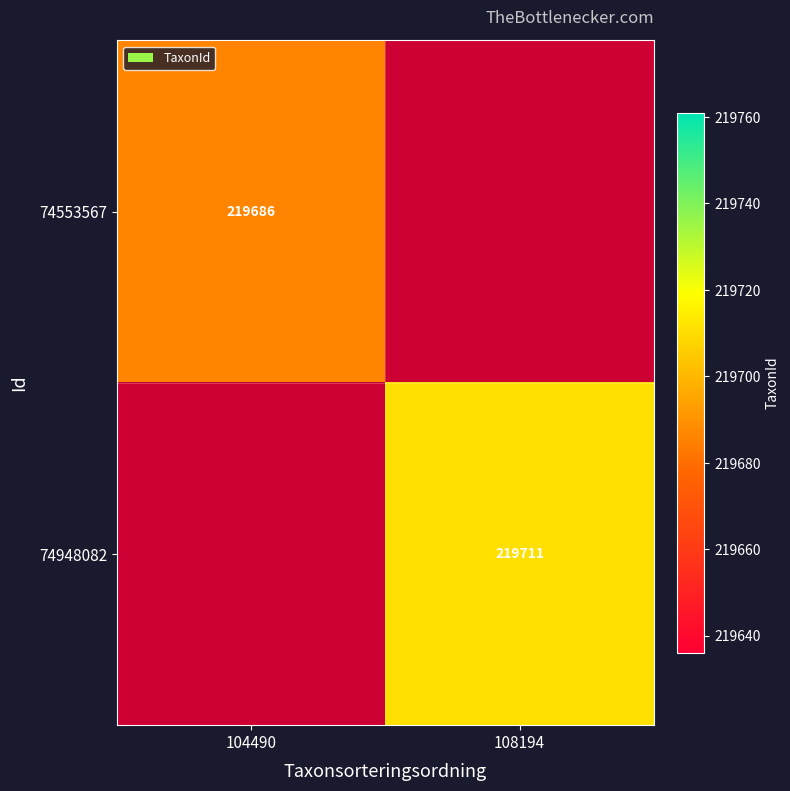

True or false: 74948082 has a value of 219711 at 108194.

True